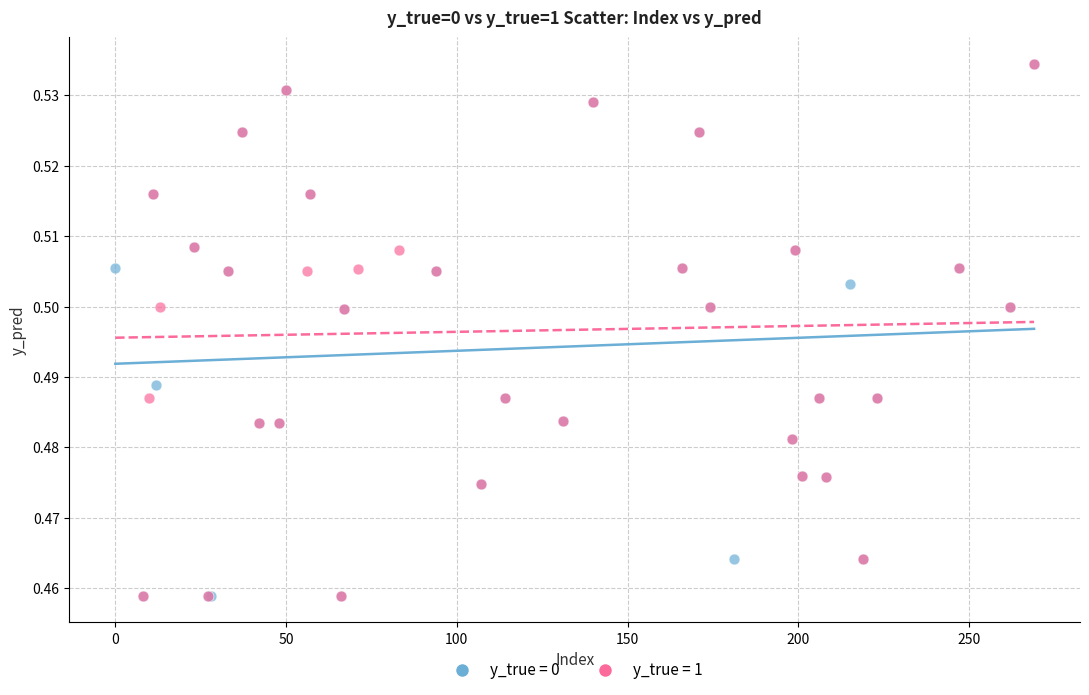

What are all the series names shown in the legend?

y_true = 0, y_true = 1